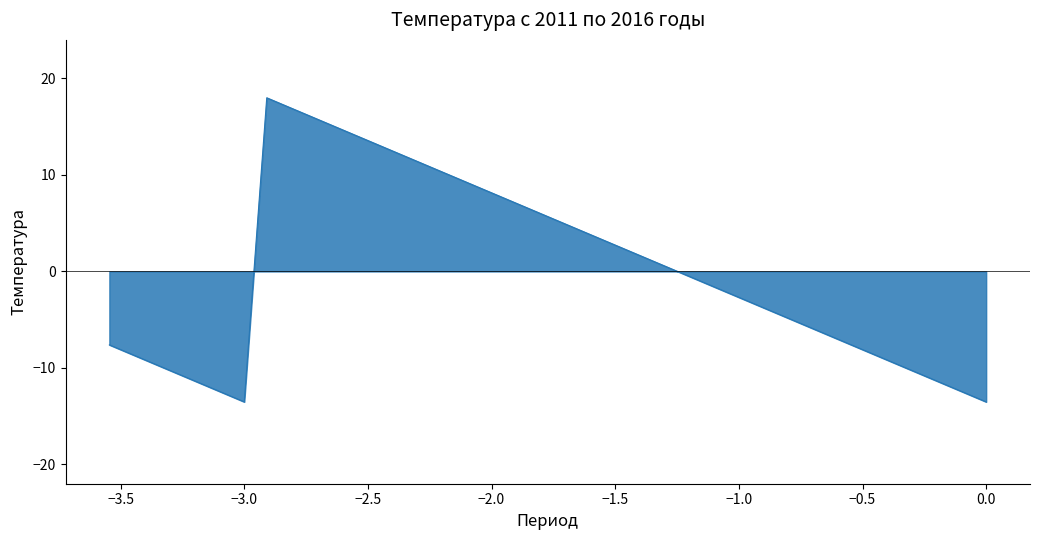

What is the label of the 39th point from the right?

−3.5